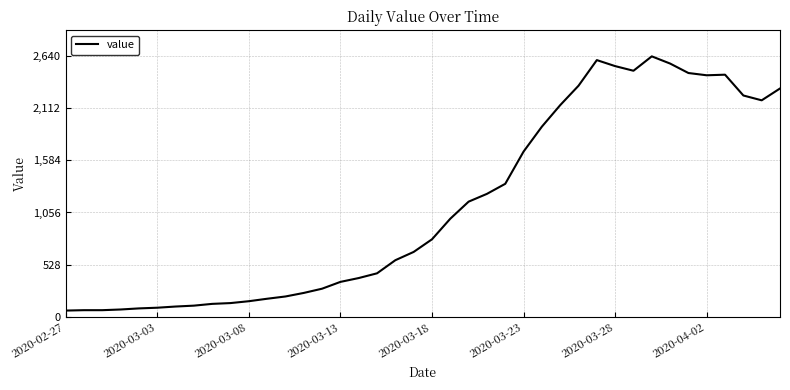

What is the difference between the maximum and minimum values?

2579